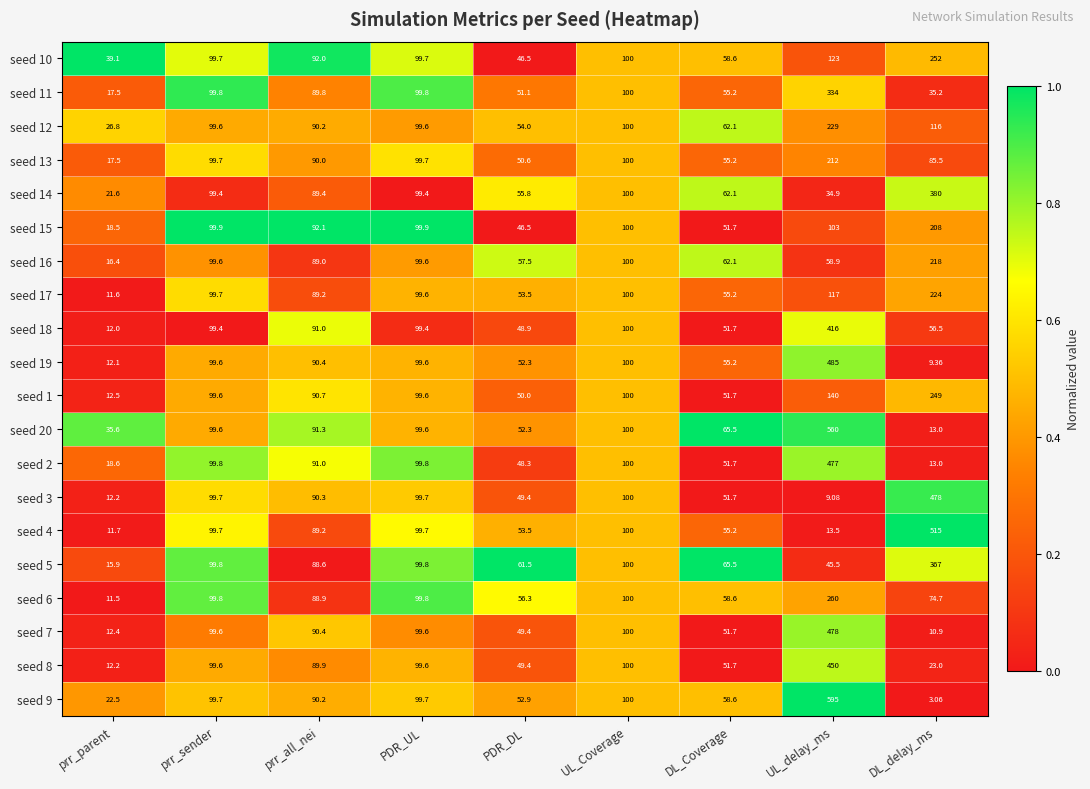

At which label does seed 19 first exceed 90?

prr_sender